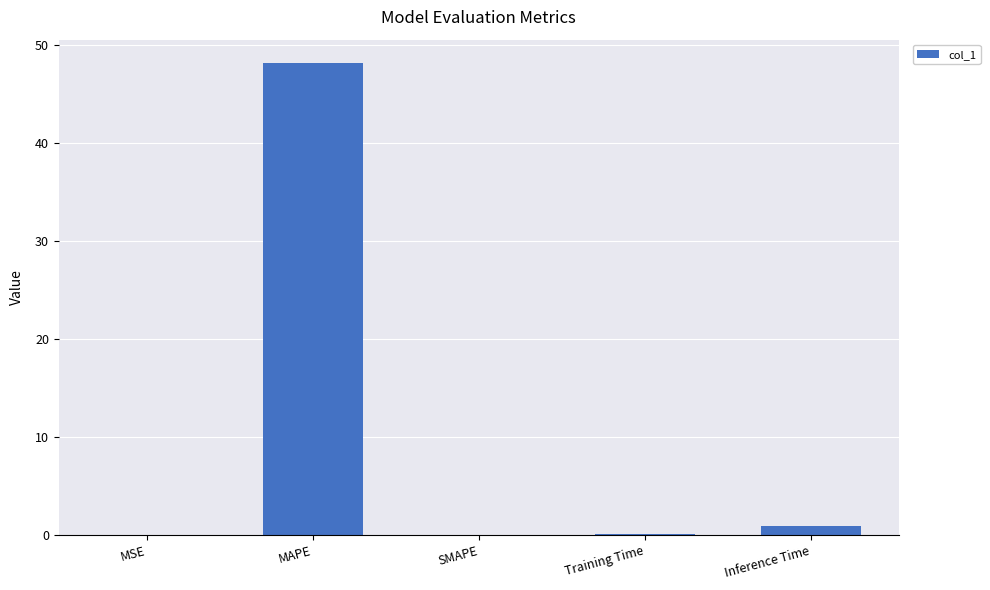

True or false: the data shows 48.2 at MAPE.

True